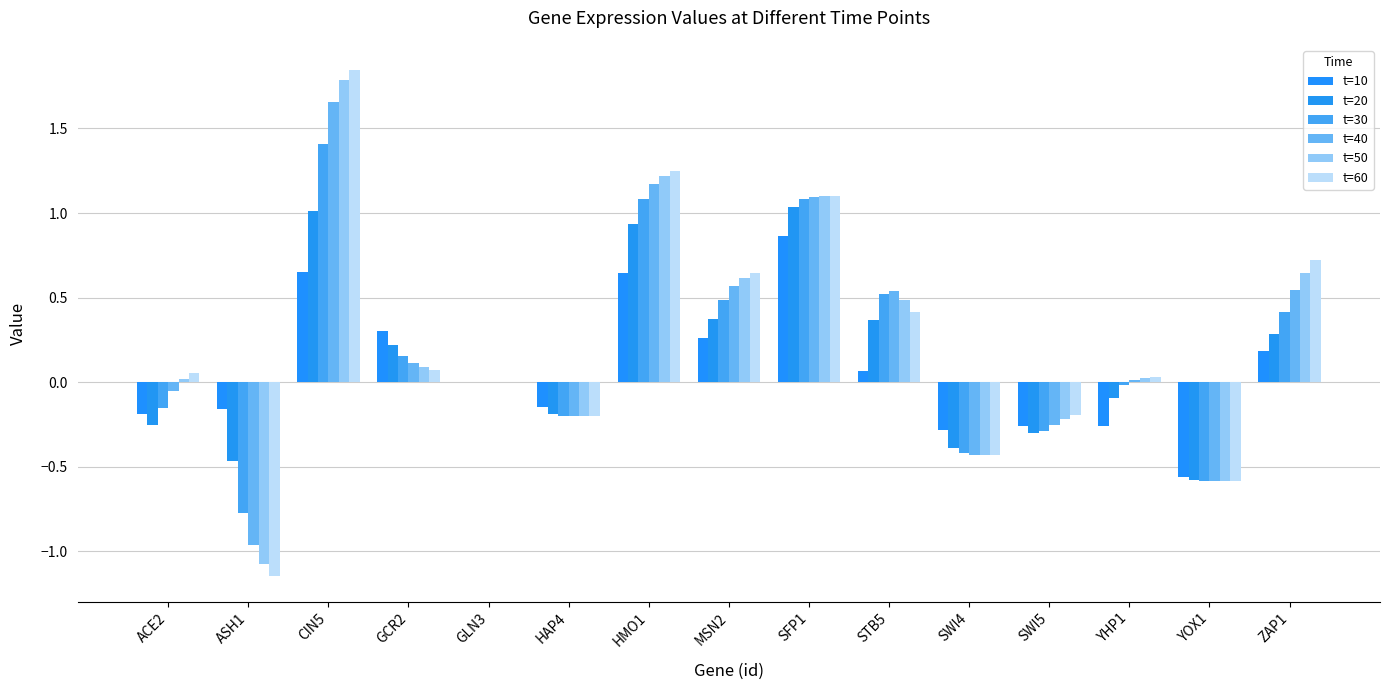

Reading right to left, what are all the values shown in this chart?

t=10: 0.2	-0.6	-0.3	-0.3	-0.3	0.1	0.9	0.3	0.6	-0.1	0.0	0.3	0.7	-0.2	-0.2
t=20: 0.3	-0.6	-0.1	-0.3	-0.4	0.4	1.0	0.4	0.9	-0.2	0.0	0.2	1.0	-0.5	-0.3
t=30: 0.4	-0.6	-0.0	-0.3	-0.4	0.5	1.1	0.5	1.1	-0.2	0.0	0.2	1.4	-0.8	-0.2
t=40: 0.5	-0.6	0.0	-0.3	-0.4	0.5	1.1	0.6	1.2	-0.2	0.0	0.1	1.7	-1.0	-0.0
t=50: 0.6	-0.6	0.0	-0.2	-0.4	0.5	1.1	0.6	1.2	-0.2	0.0	0.1	1.8	-1.1	0.0
t=60: 0.7	-0.6	0.0	-0.2	-0.4	0.4	1.1	0.6	1.2	-0.2	0.0	0.1	1.8	-1.1	0.1